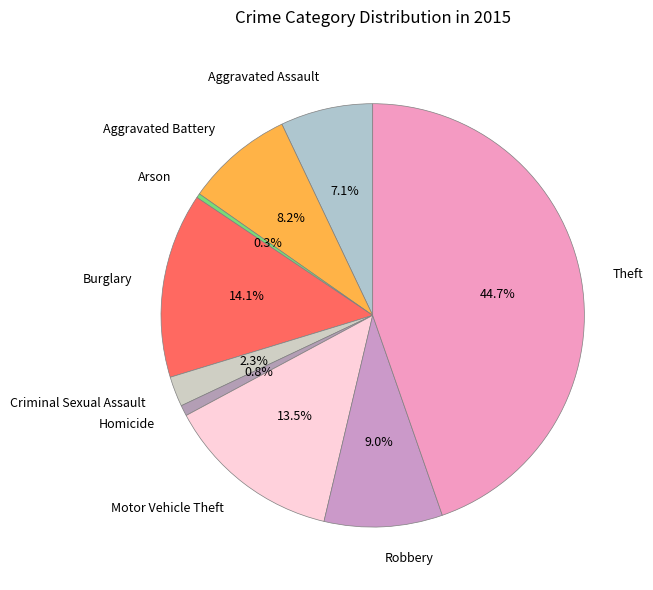

Does Aggravated Assault represent more than half of the total?

No